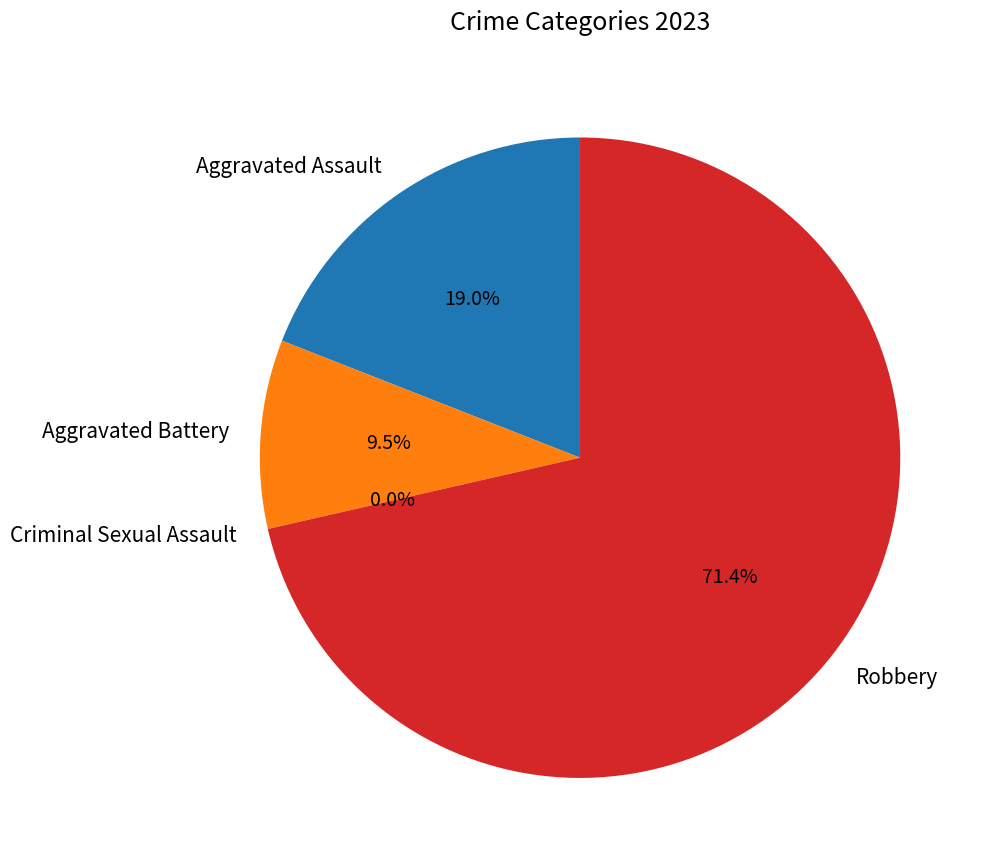

Rank the categories by value from lowest to highest.

Criminal Sexual Assault, Aggravated Battery, Aggravated Assault, Robbery